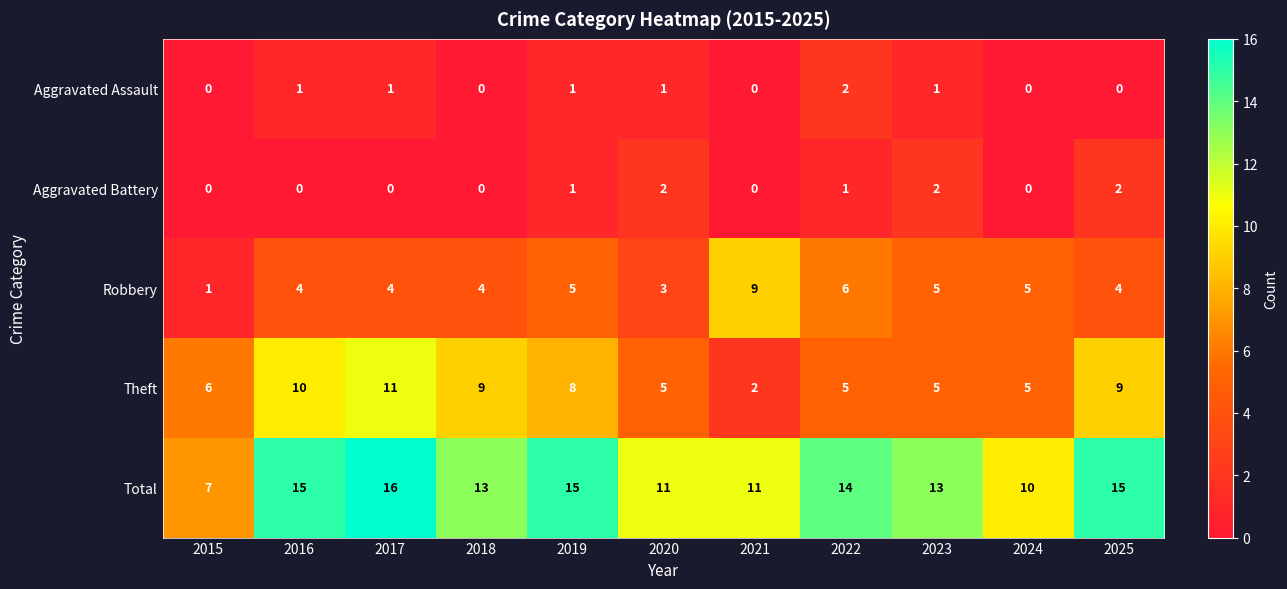

What is the spread (max minus min) of values at 2016?

15